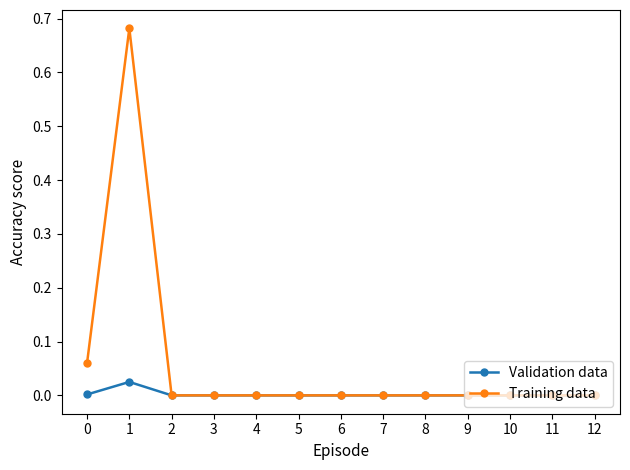

List the series in order of their overall mean, lowest first.

Validation data, Training data